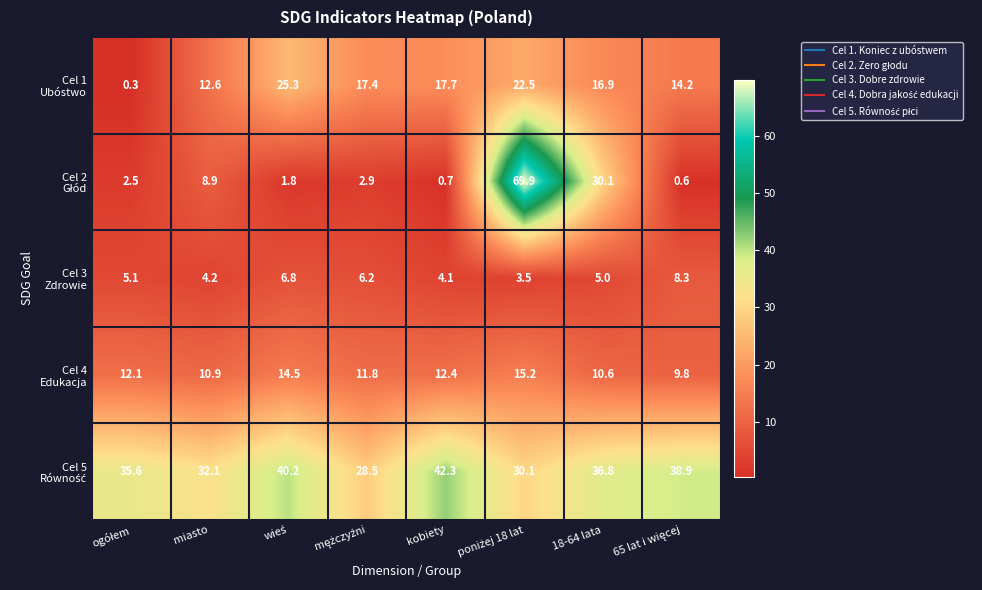

At how many categories does at least one series exceed 34?

6